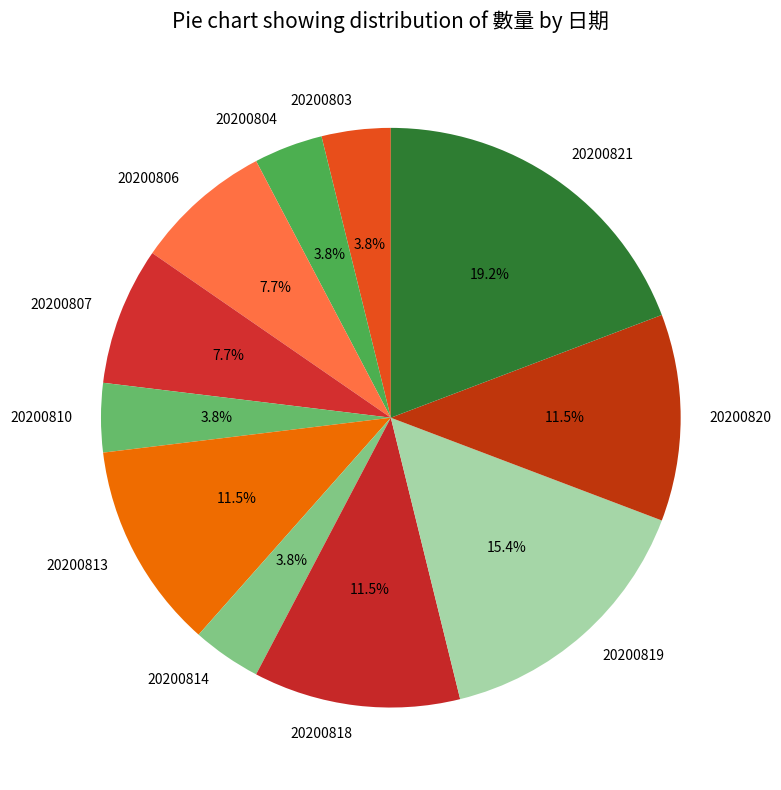

How many slices are in this pie chart?

11